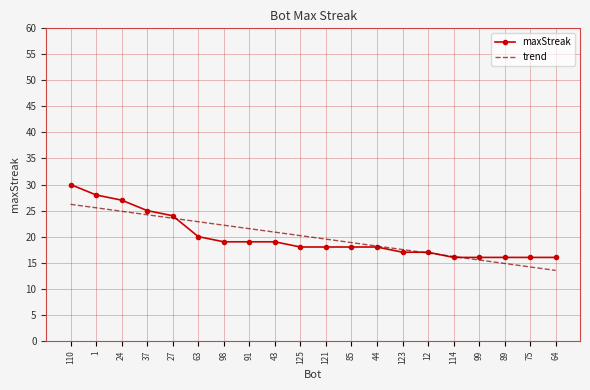

Reading right to left, list all the values displayed in this chart.

maxStreak: 64=16.0	75=16.0	89=16.0	99=16.0	114=16.0	12=17.0	123=17.0	44=18.0	85=18.0	121=18.0	125=18.0	43=19.0	91=19.0	98=19.0	63=20.0	27=24.0	37=25.0	24=27.0	1=28.0	110=30.0
trend: 64=13.5	75=14.2	89=14.8	99=15.5	114=16.2	12=16.8	123=17.5	44=18.2	85=18.8	121=19.5	125=20.2	43=20.9	91=21.5	98=22.2	63=22.9	27=23.5	37=24.2	24=24.9	1=25.5	110=26.2